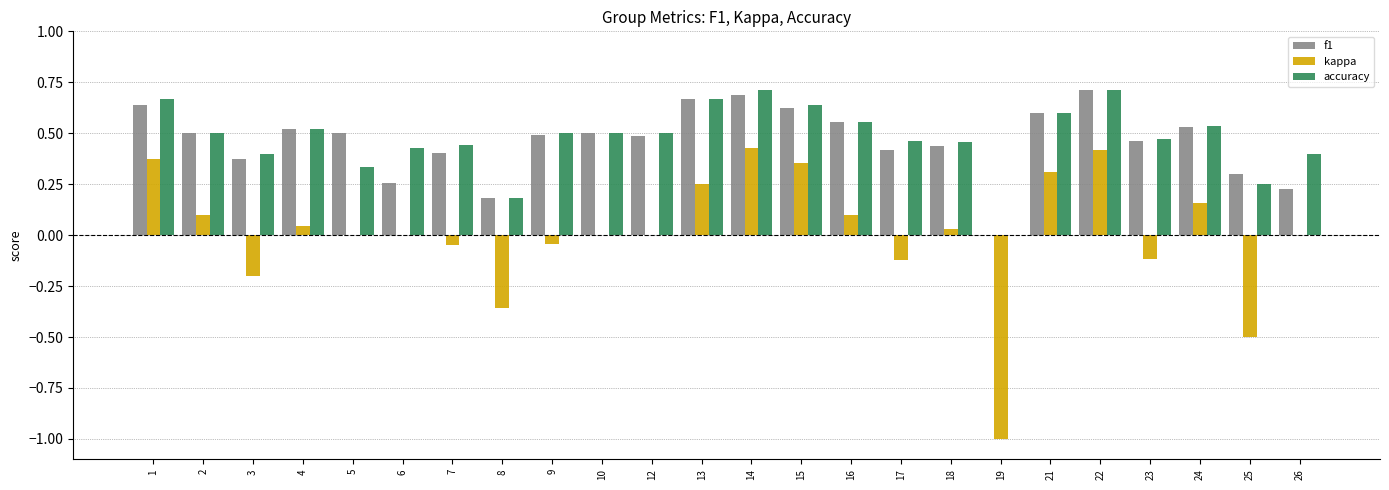

What are all the series names shown in the legend?

f1, kappa, accuracy